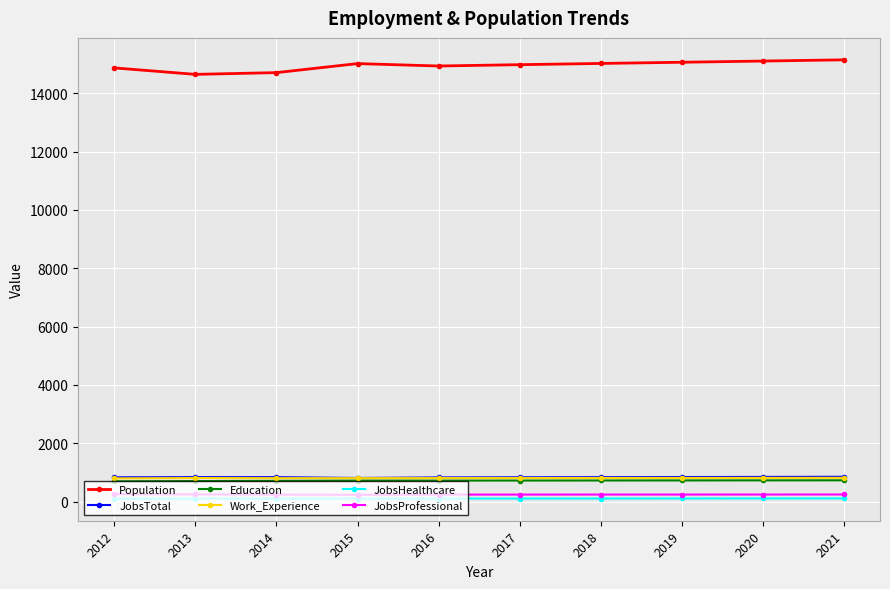

True or false: JobsHealthcare has more than 0 points higher than both neighbors.

True